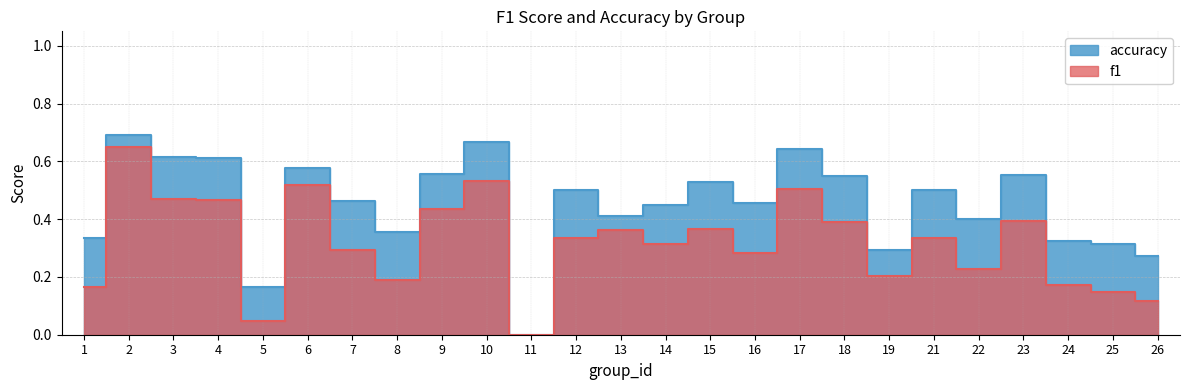

Which series has the largest total across all categories?

accuracy